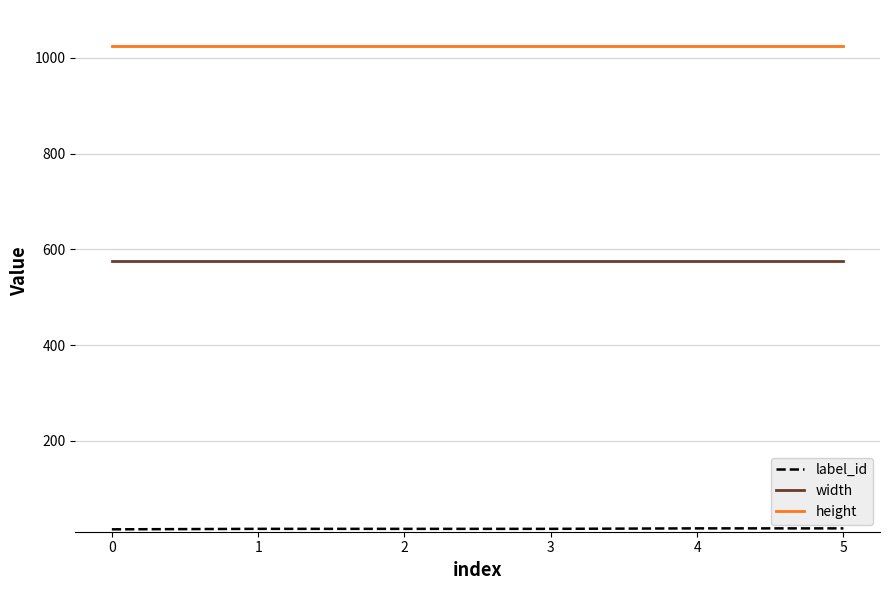

True or false: height and width intersect in this chart.

False